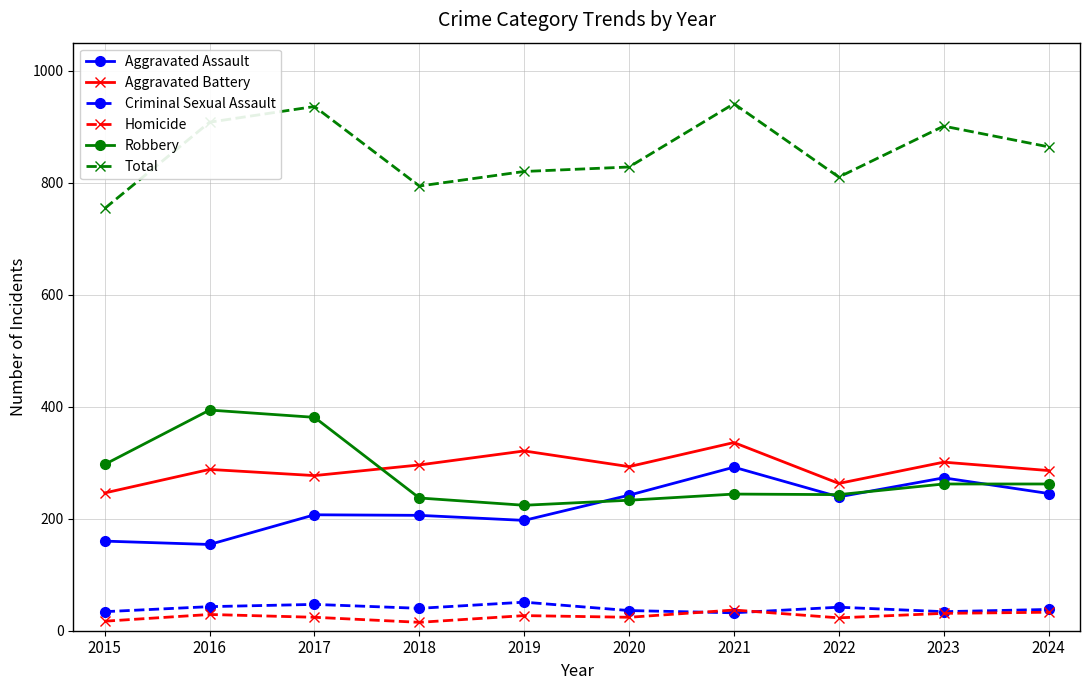

What is the smallest value displayed?

15